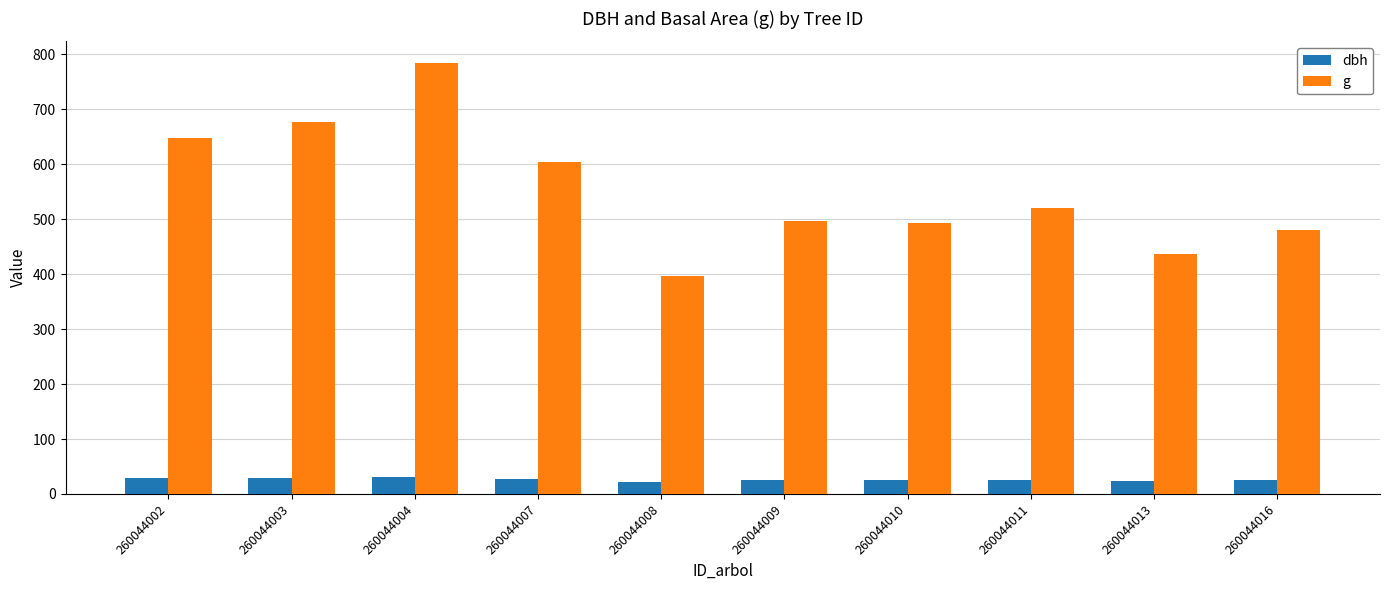

What is the value of the dbh bar at the 1st from the left?

28.7